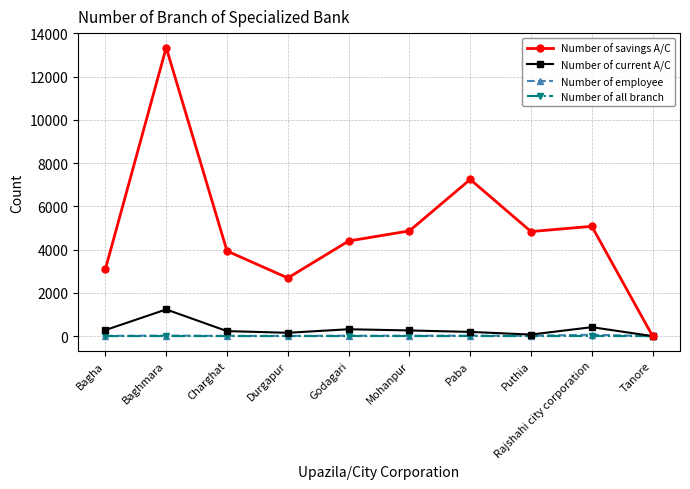

At how many categories does at least one series exceed 750?

9